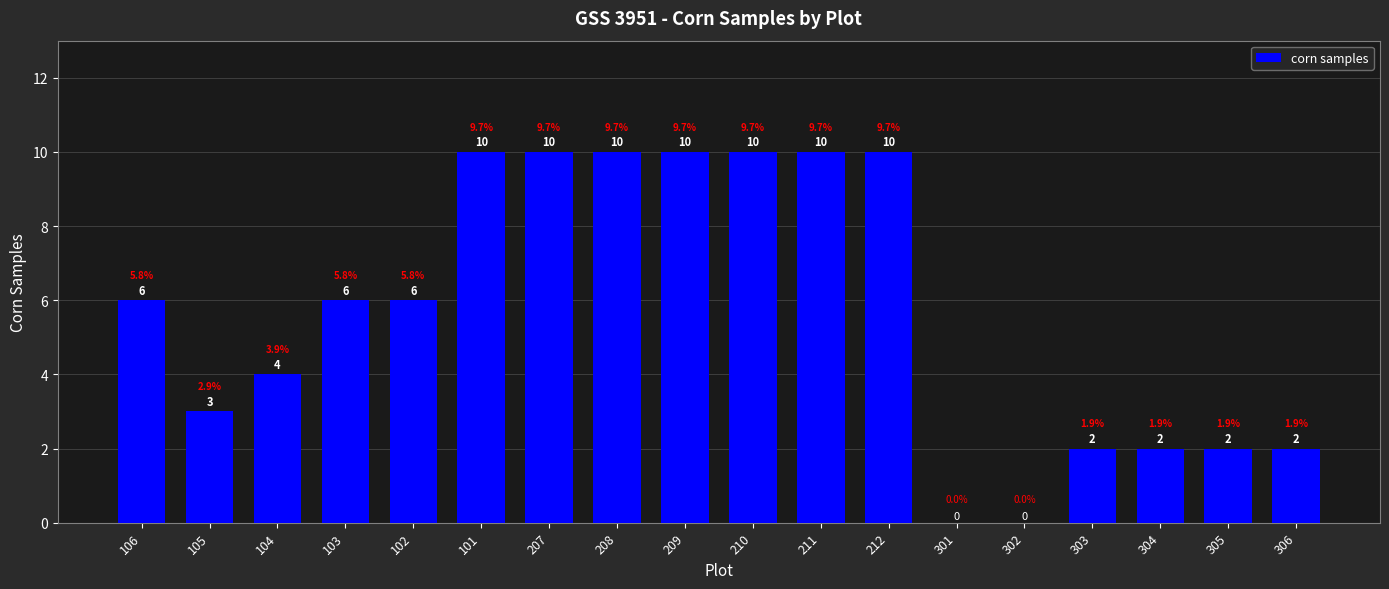

Reading left to right, extract all data points from this chart.

106=6	105=3	104=4	103=6	102=6	101=10	207=10	208=10	209=10	210=10	211=10	212=10	301=0	302=0	303=2	304=2	305=2	306=2